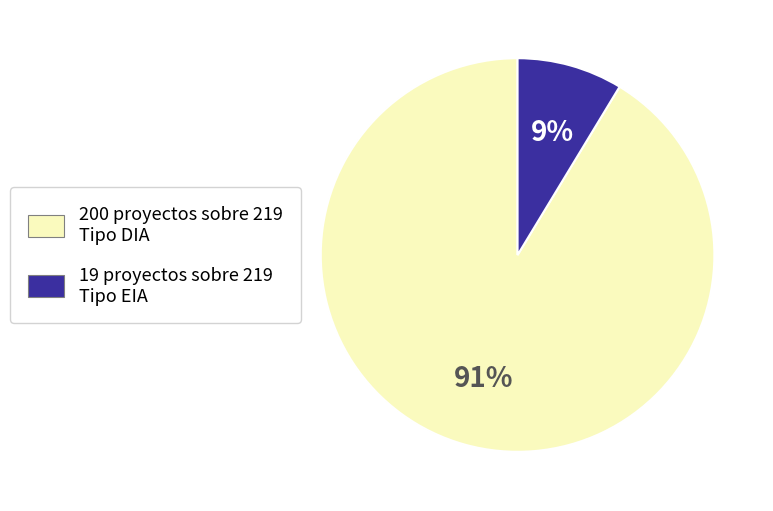

To the nearest percent, what is the average slice percentage?

50%